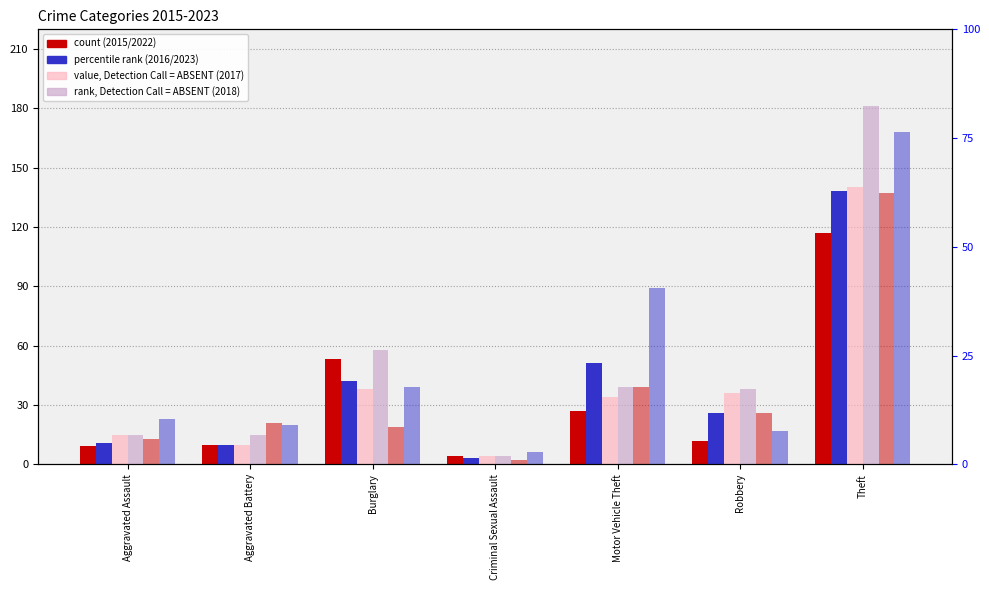

The value of 2022 at Aggravated Battery is 32. True or false?

False